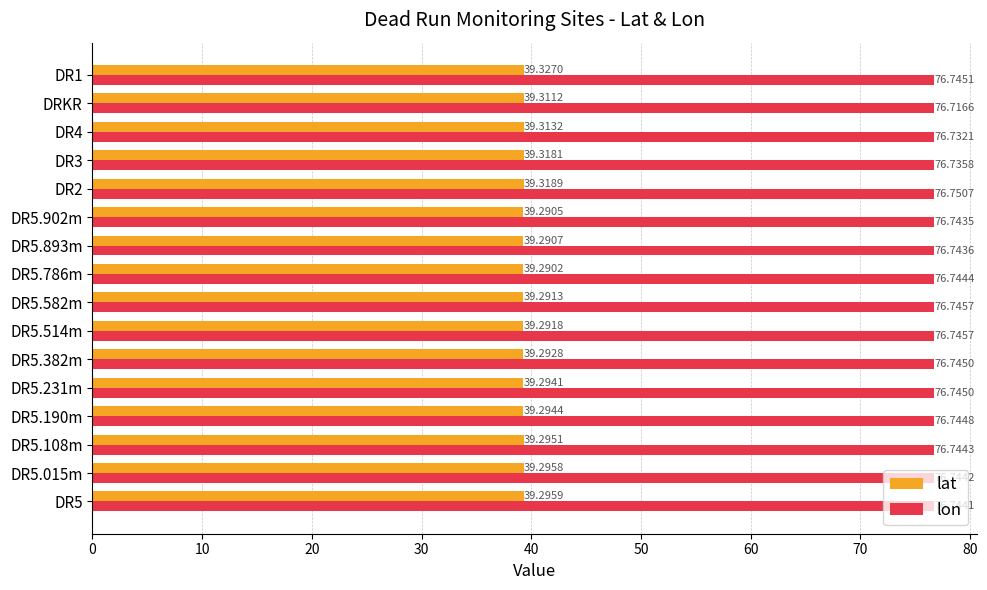

Rank the series by their average value, from lowest to highest.

lat, lon